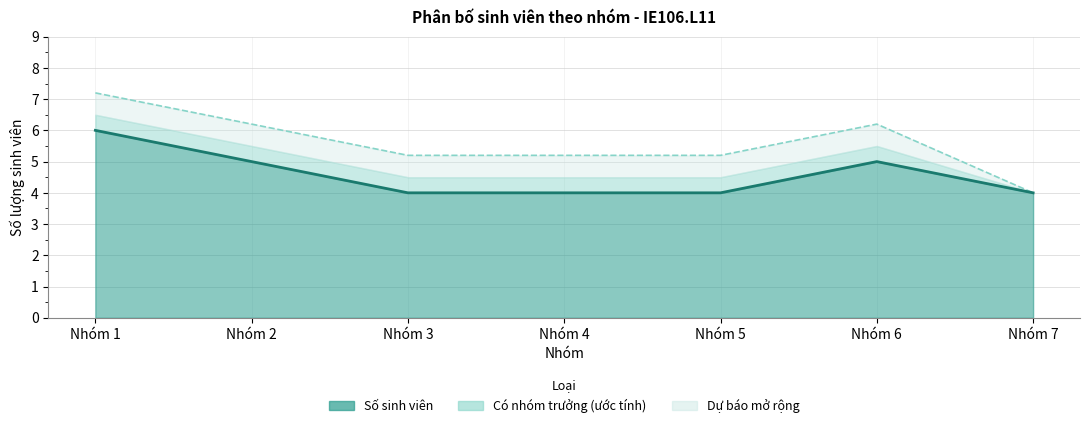

Reading left to right, list all the values displayed in this chart.

6	5	4	4	4	5	4